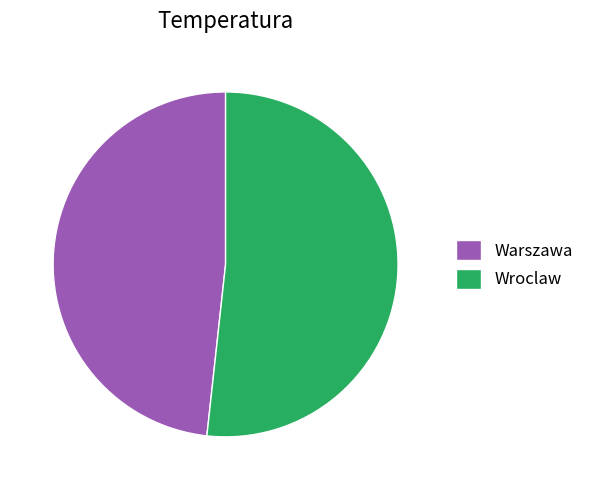

Is it true that Warszawa is 53% of the pie?

False